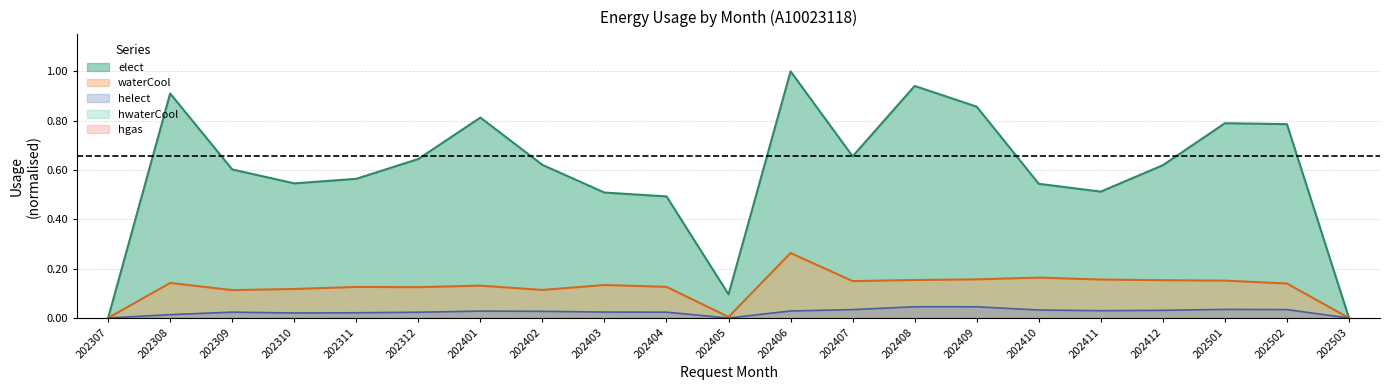

Is it true that waterCool equals 0.2 at 202412?

True